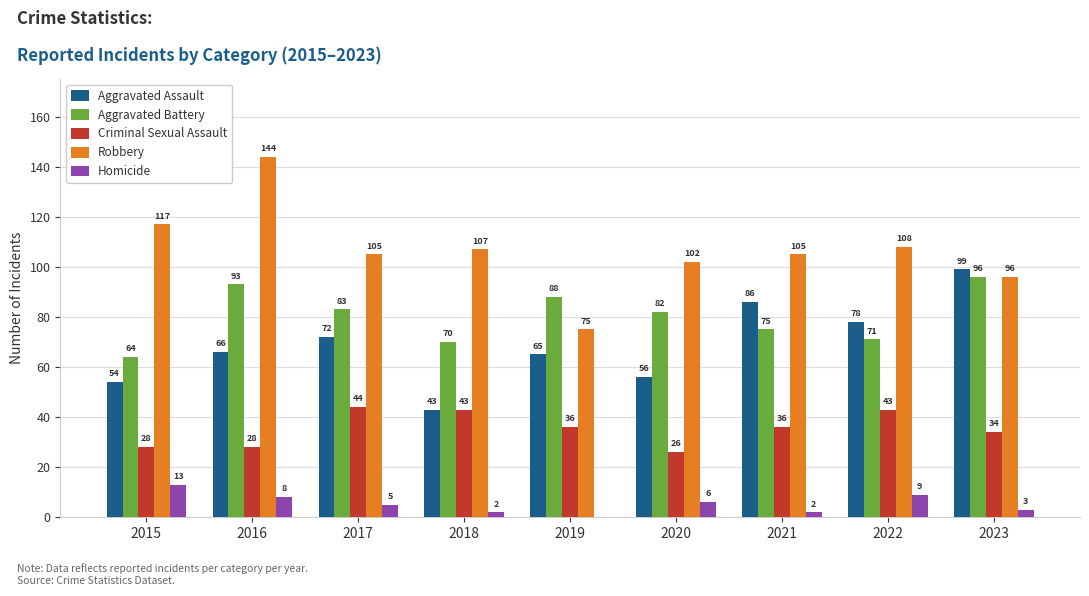

Where does the Robbery series first go above 105?

2015